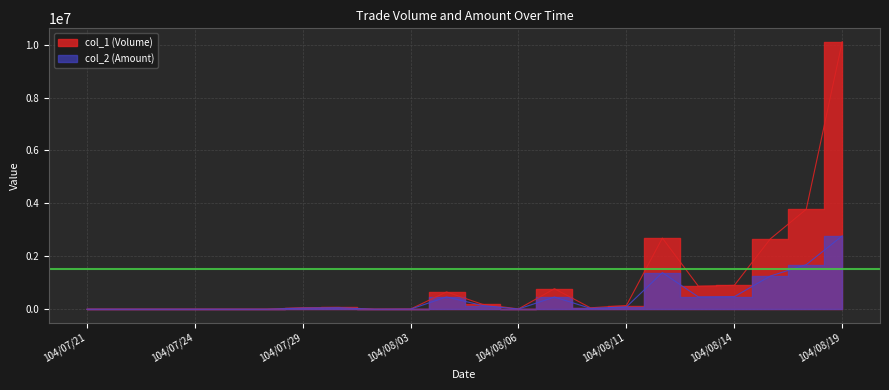

Is the value of col_1 (Volume) at 104/07/28 greater than the value of col_2 (Amount) at 104/07/29?

No